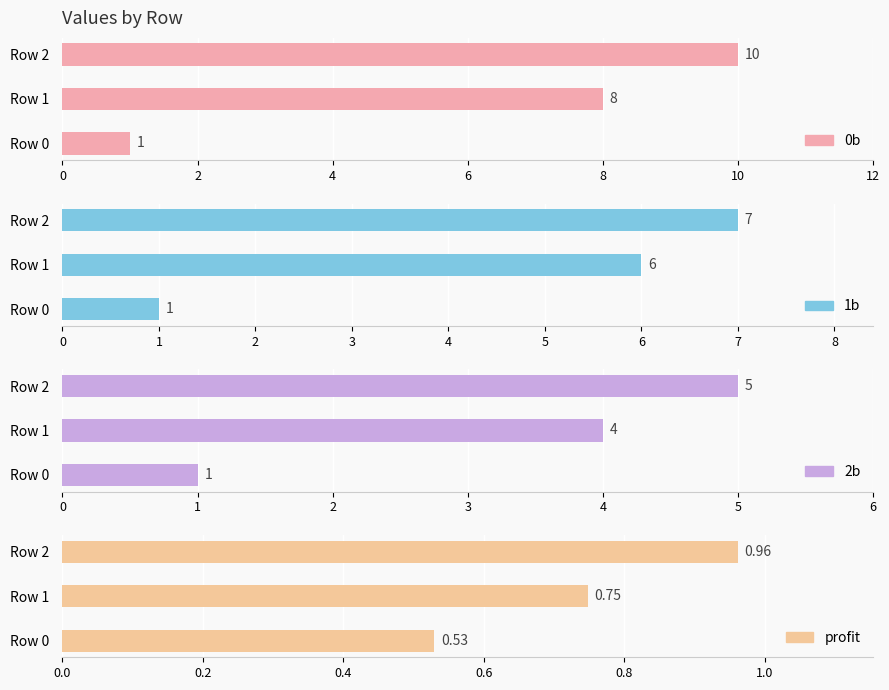

How many bars are there in total?

12